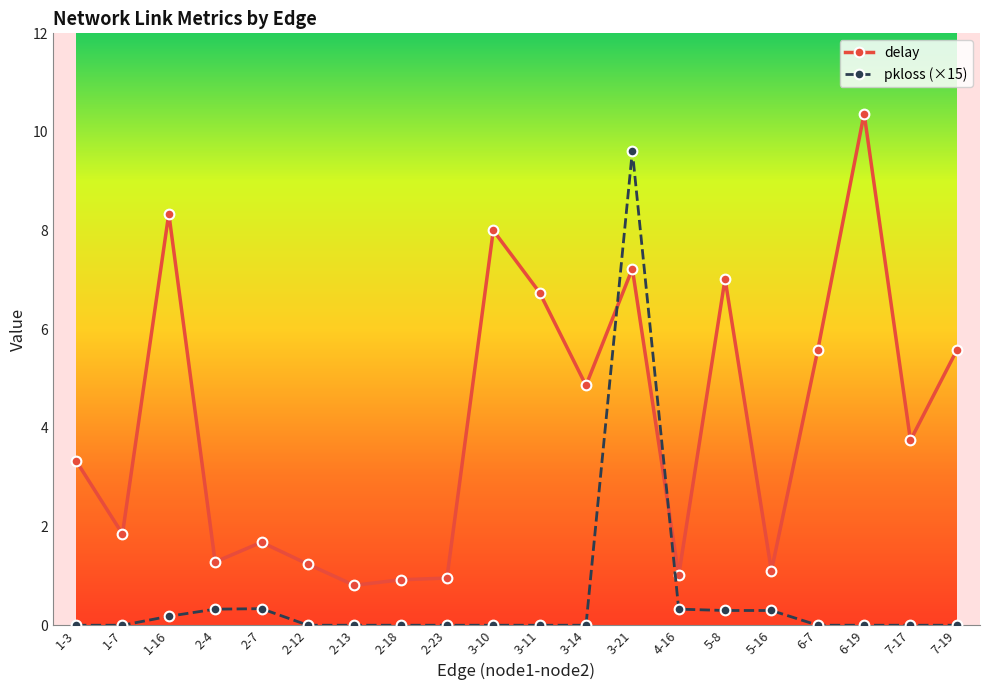

How many values in the delay series exceed 3?

11